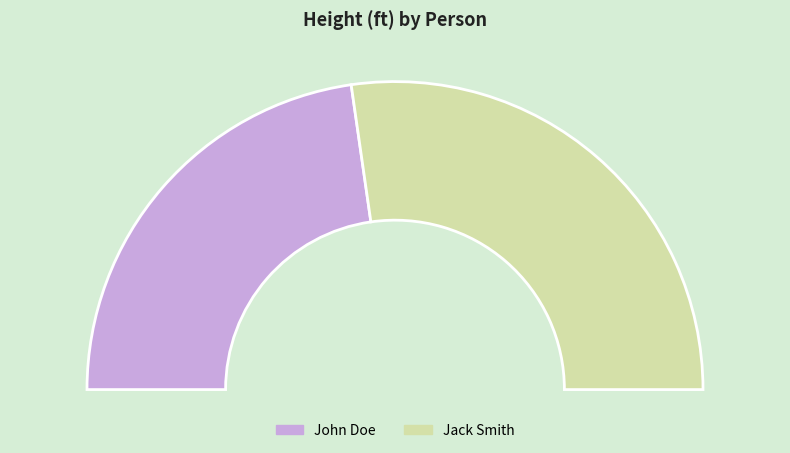

Does John Doe represent more than half of the total?

No